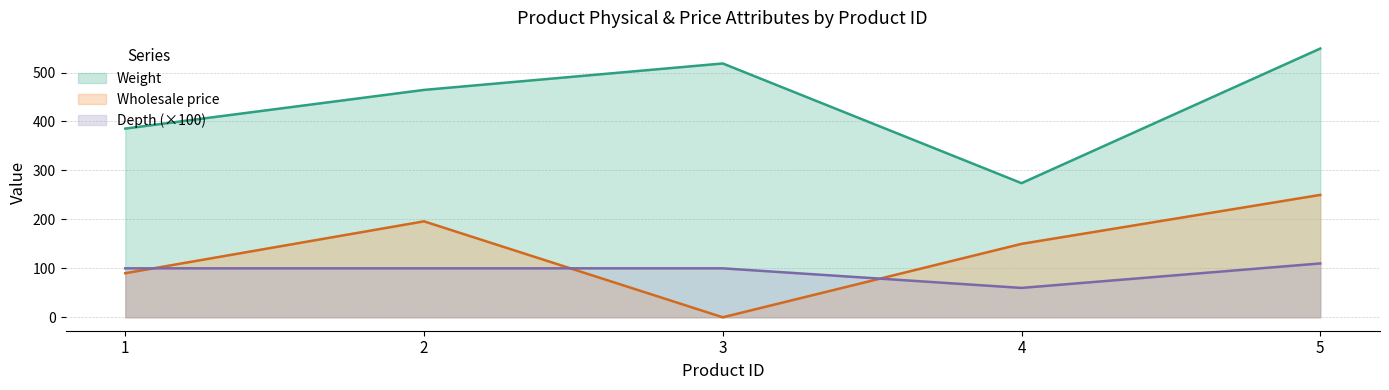

What is the value of the Depth point at the 5th from the left?

110.0